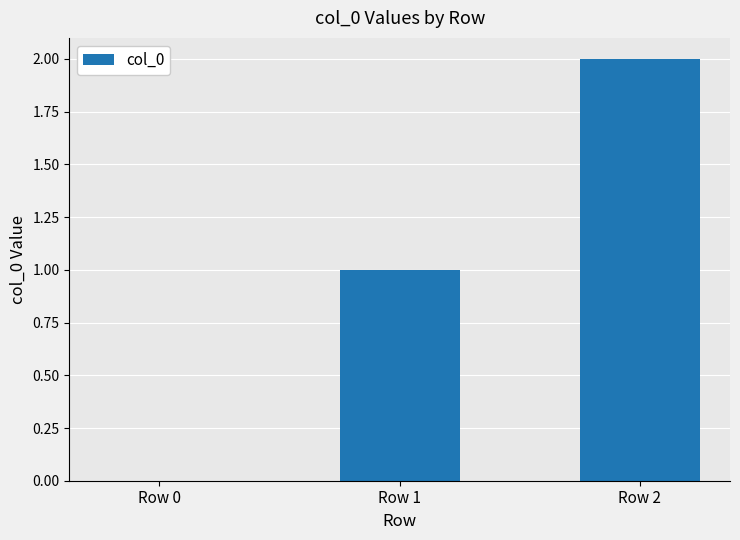

At which category does the chart reach its peak across all series?

Row 2